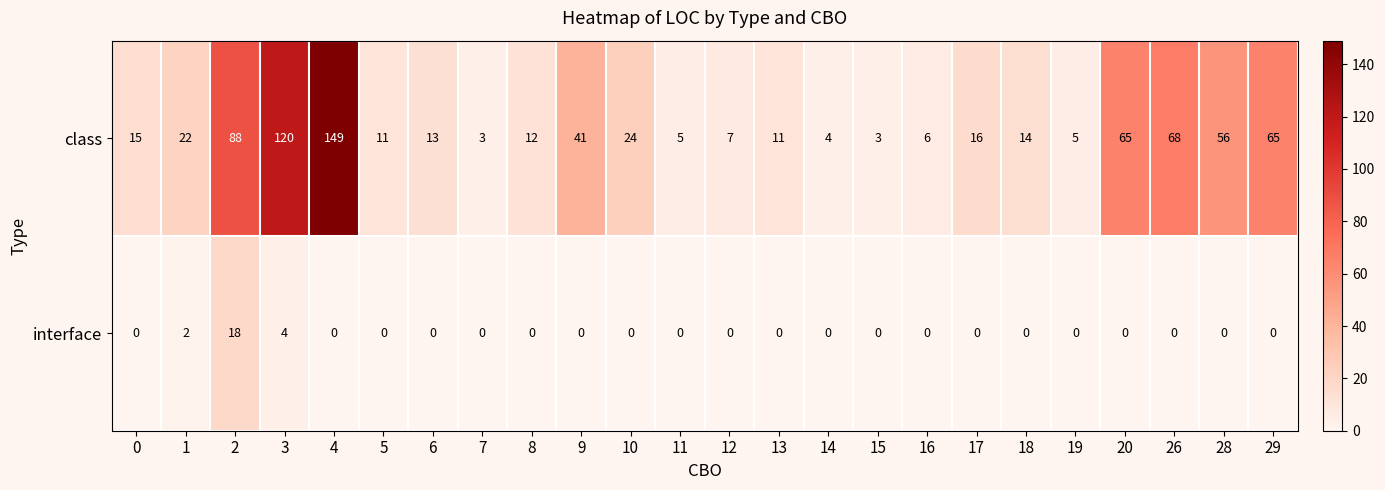

What is the sum of all class values?

823